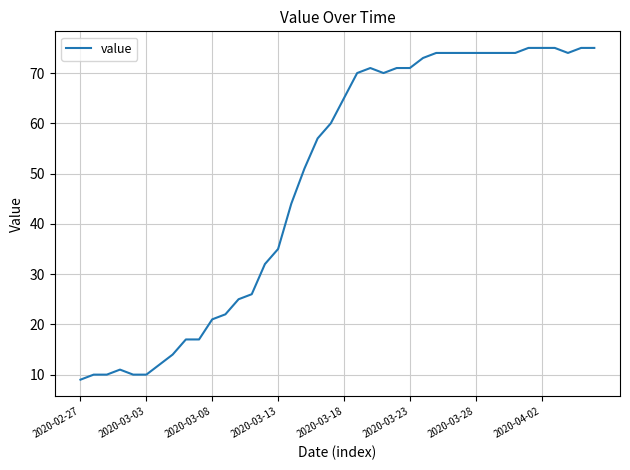

What is the difference between the maximum and minimum values?

66